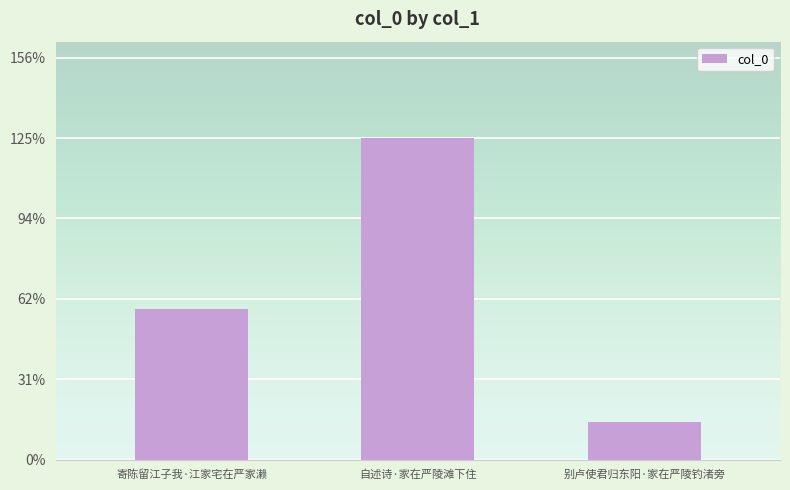

What is the minimum value shown in the chart?

37747